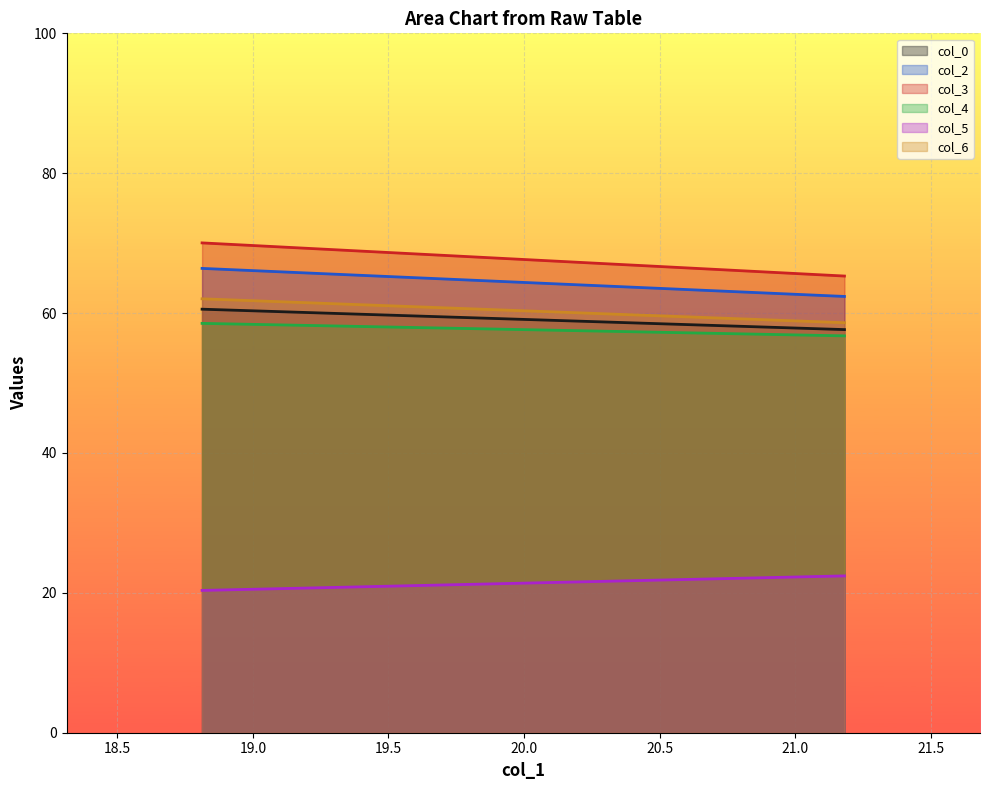

Which series has the widest spread of values?

col_3